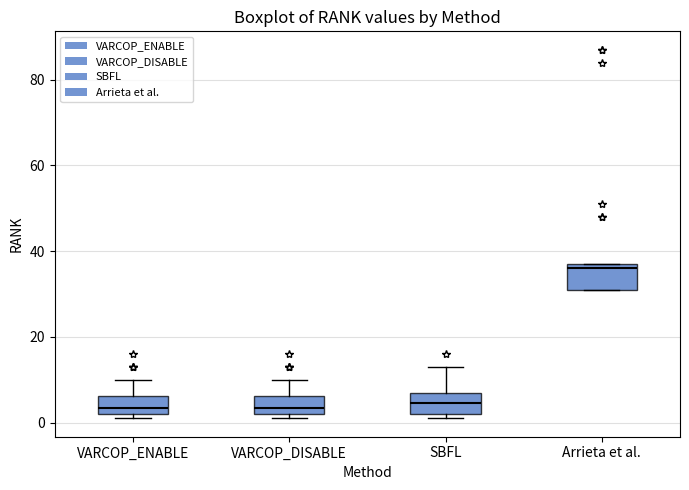

Reading left to right, transcribe this box plot: for each box, give where its median line is, the range the box spans, and where its two whiskers end, as read against the y-axis. The values are not printed on the chart, so give them approximately, as read against the axis.

VARCOP_ENABLE: median 4, box 2 to 6, whiskers 2 (just below the box's lower edge) to 10
VARCOP_DISABLE: median 4, box 2 to 6, whiskers 2 (just below the box's lower edge) to 10
SBFL: median 4, box 2 to 8, whiskers 2 (just below the box's lower edge) to 14
Arrieta et al.: median 36, box 32 to 38, whiskers 32 to 38